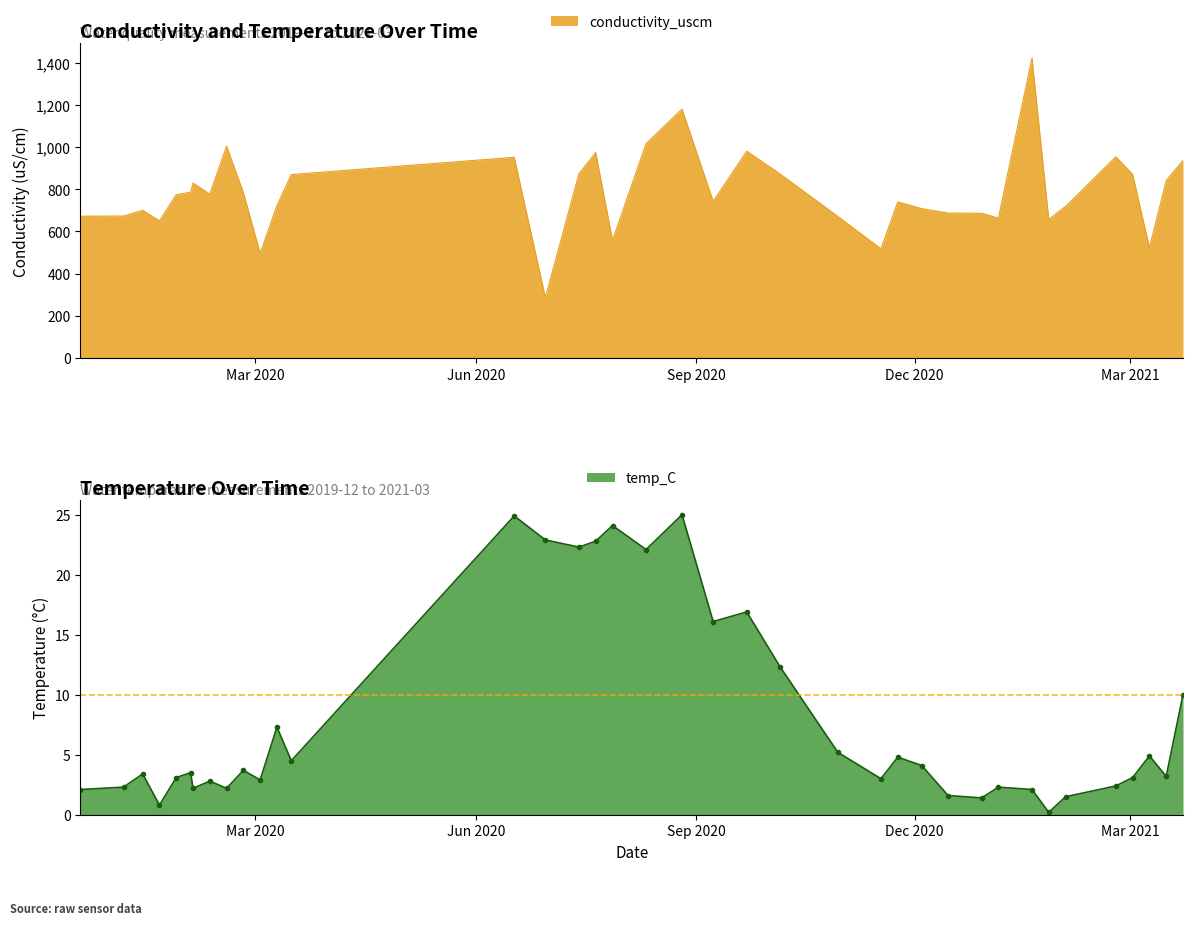

True or false: conductivity_uscm has more than 1 interior local peaks.

True